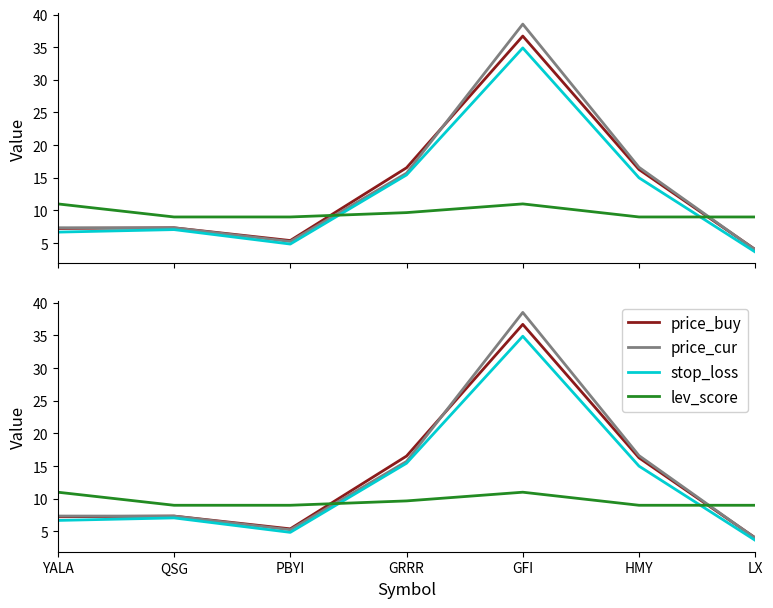

Reading left to right, list all the values displayed in this chart.

price_buy: YALA=7.2	QSG=7.3	PBYI=5.4	GRRR=16.5	GFI=36.7	HMY=16.3	LX=4.0
price_cur: YALA=7.3	QSG=7.3	PBYI=5.2	GRRR=15.7	GFI=38.5	HMY=16.6	LX=4.0
stop_loss: YALA=6.7	QSG=7.1	PBYI=4.9	GRRR=15.4	GFI=34.9	HMY=15.0	LX=3.6
lev_score: YALA=11.0	QSG=9.0	PBYI=9.0	GRRR=9.7	GFI=11.0	HMY=9.0	LX=9.0